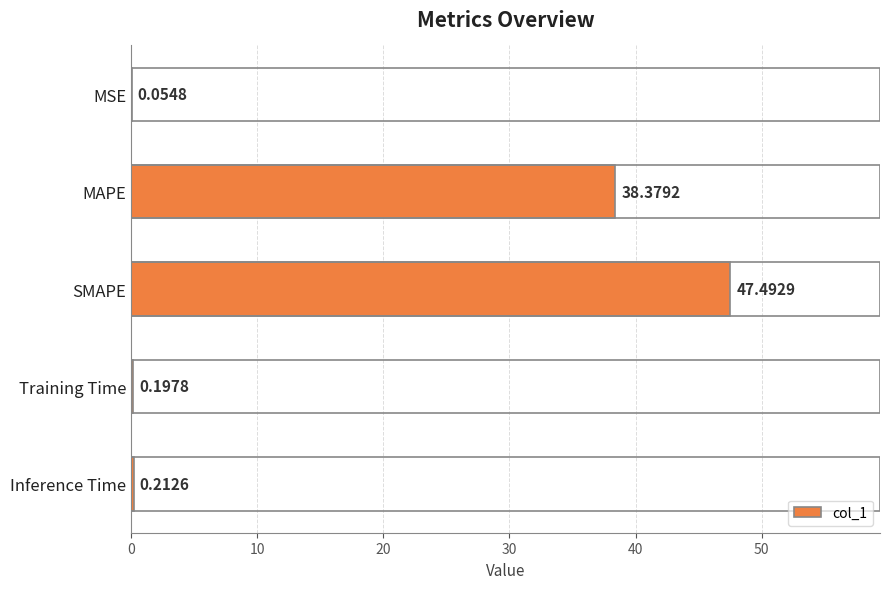

At which label is the value closest to 23?

MAPE